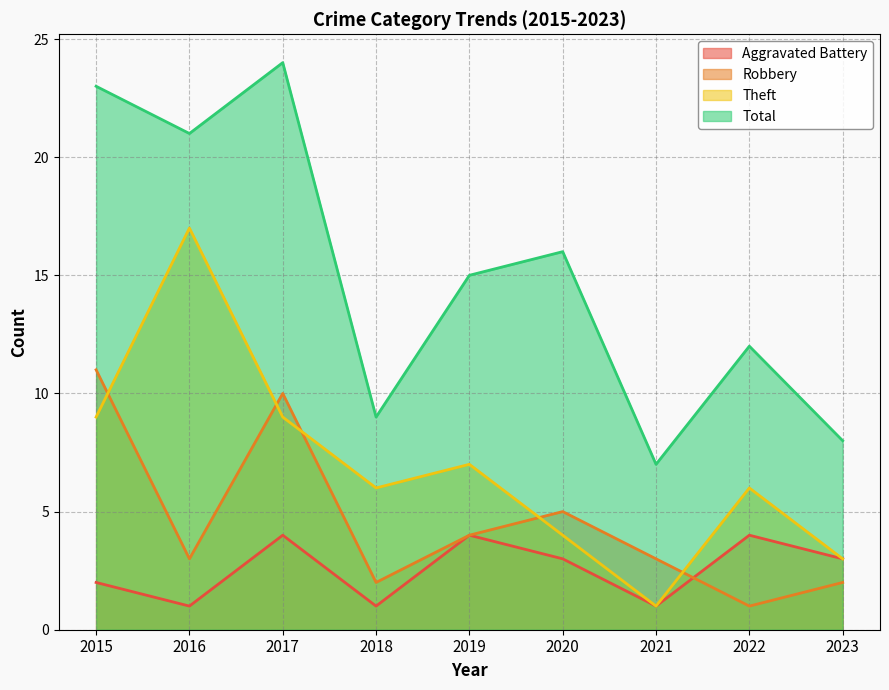

True or false: Robbery and Total cross at least once.

False